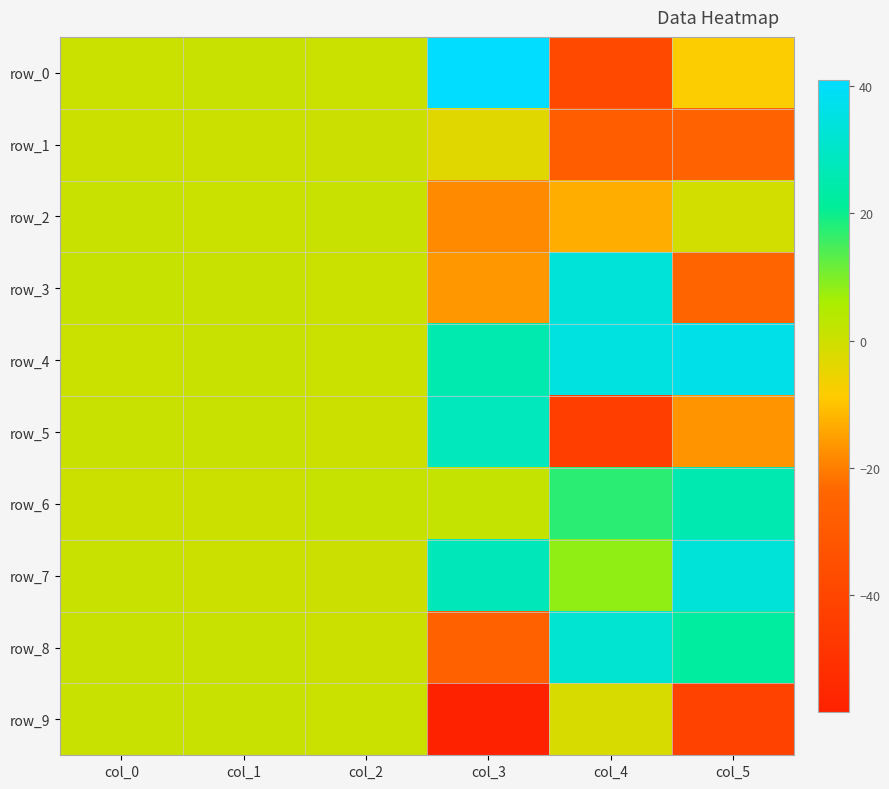

What is the total value across all series at col_2?

4.6